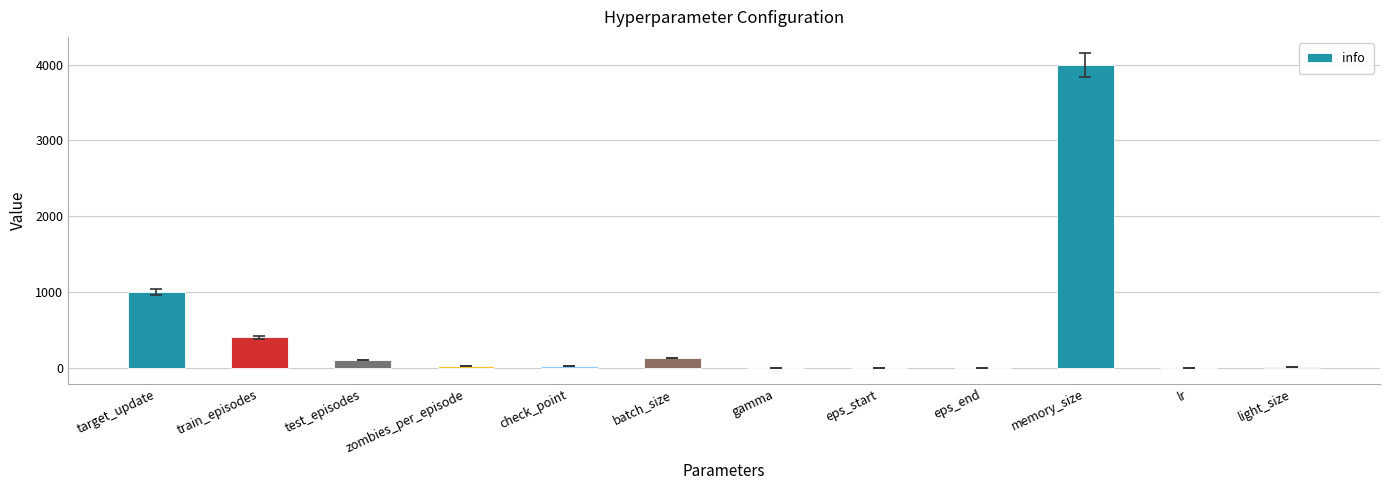

What is the maximum value shown in the chart?

4000.0